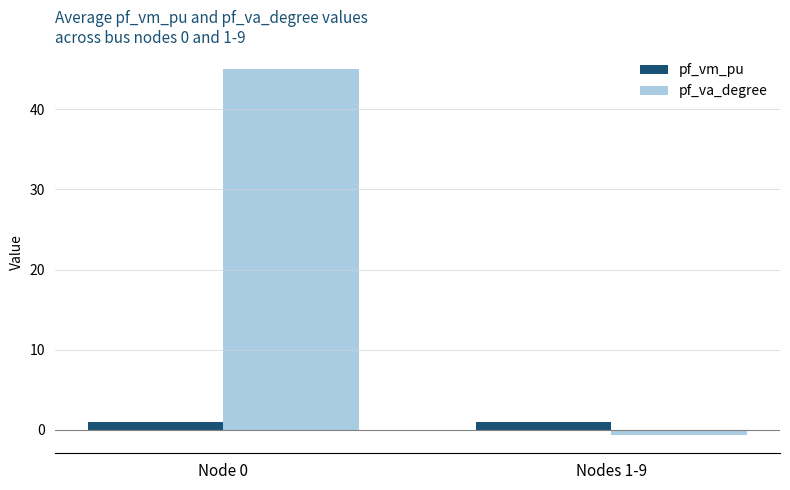

At which category is the sum across all series the highest?

Node 0